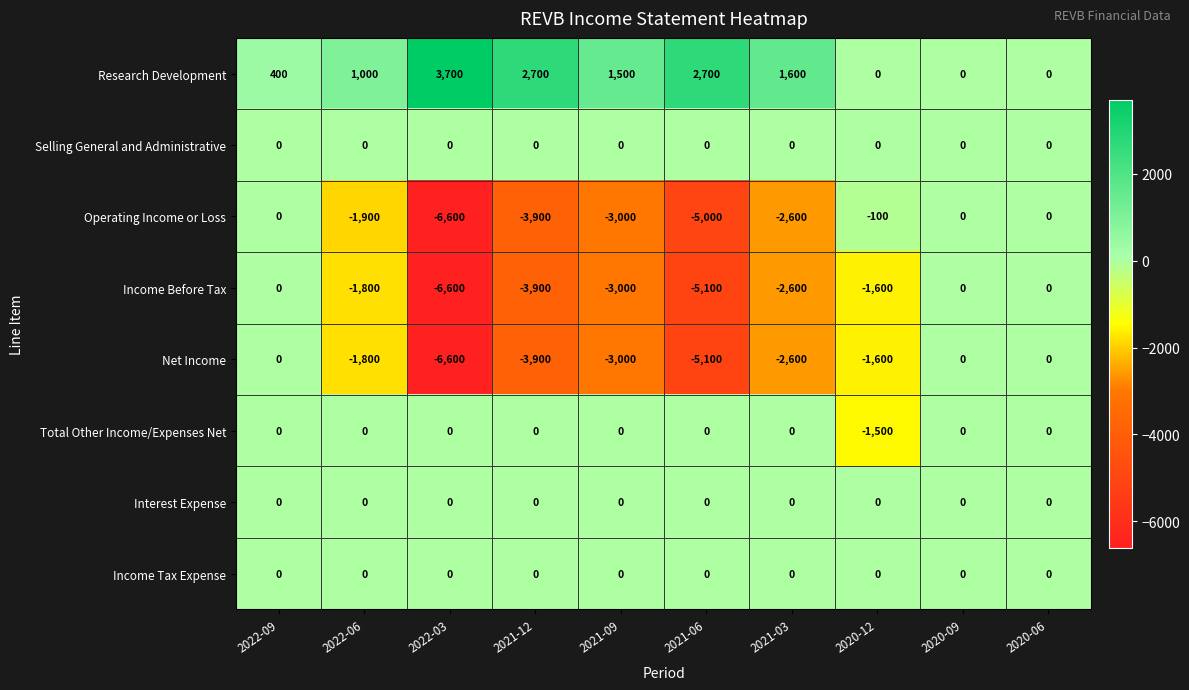

The value of Selling General and Administrative at 2021-09 is 0. True or false?

True